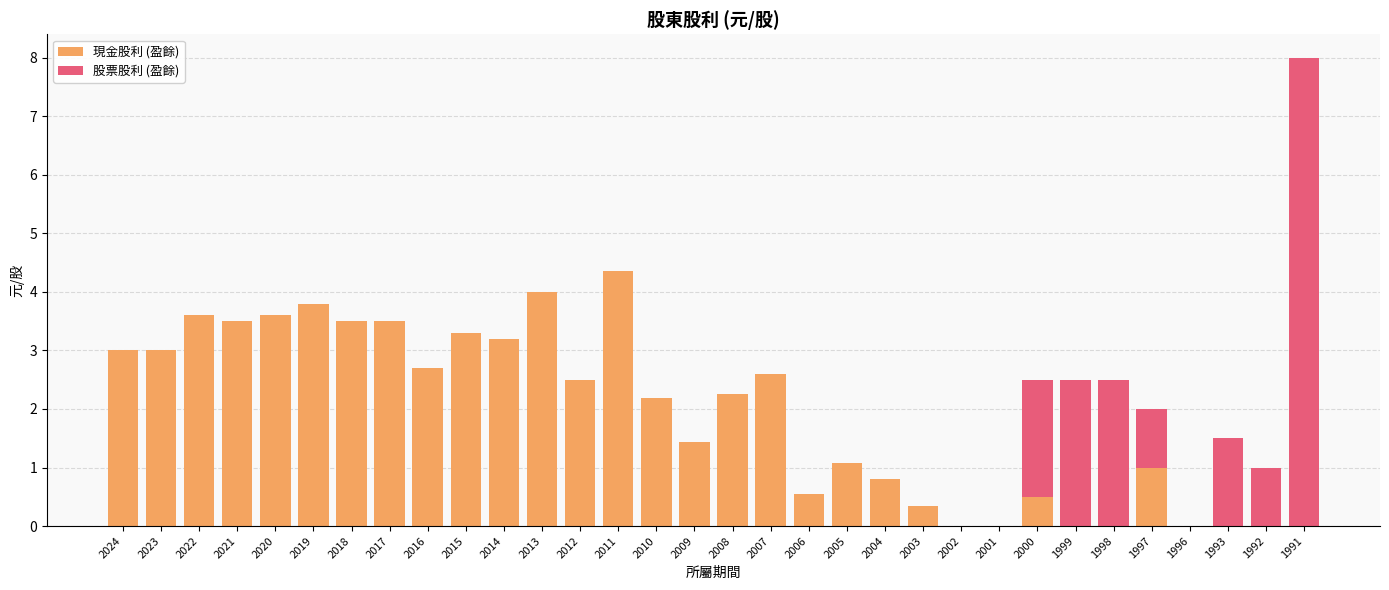

Are the bars grouped side by side (vs. stacked)?

No